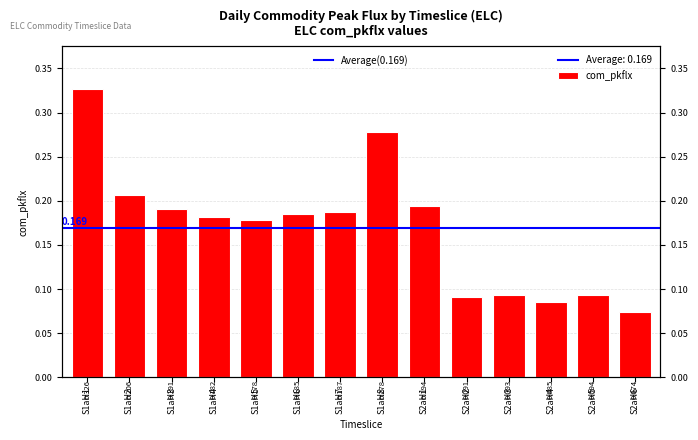

What is the sum of all values?

2.4